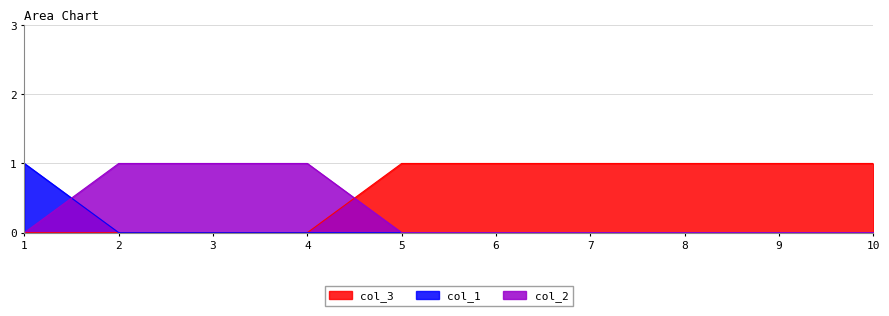

True or false: col_3 has a value of 1 at 10.

True